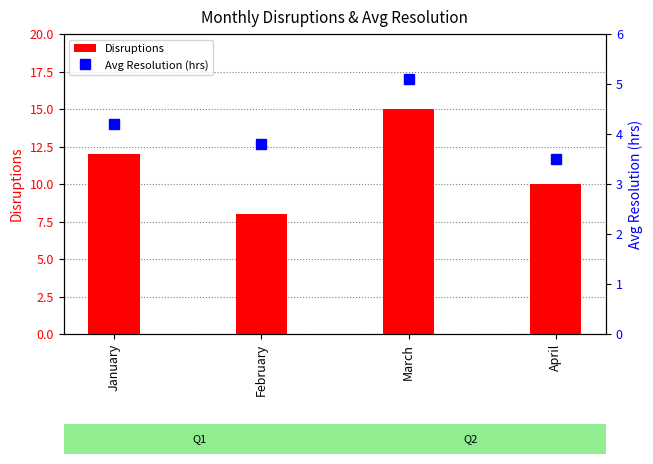

At which label is Avg Resolution (hrs) closest to 4?

January